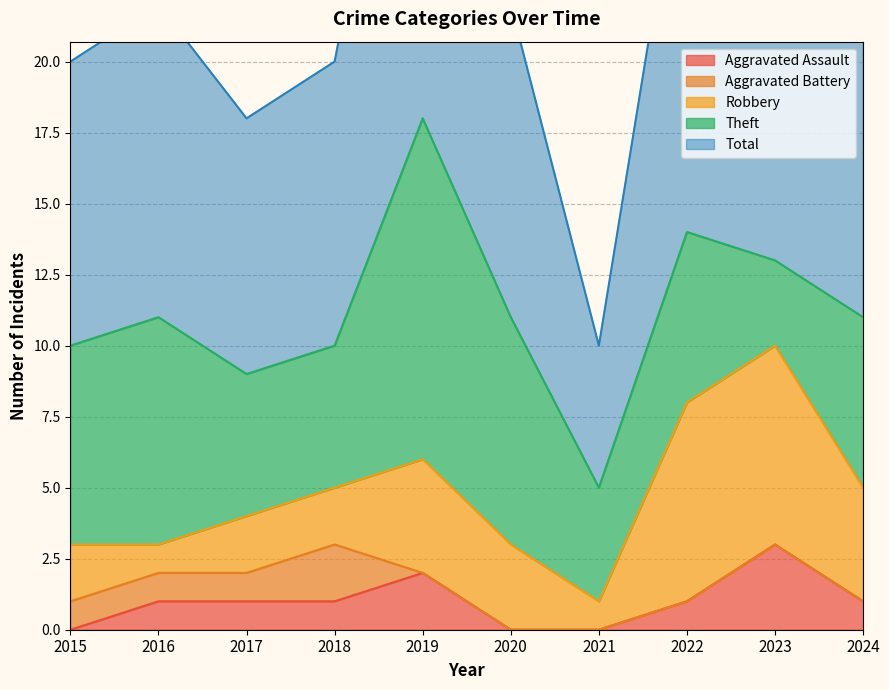

Reading right to left, list all the values displayed in this chart.

Aggravated Assault: 1	3	1	0	0	2	1	1	1	0
Aggravated Battery: 0	0	0	0	0	0	2	1	1	1
Robbery: 4	7	7	1	3	4	2	2	1	2
Theft: 6	3	6	4	8	12	5	5	8	7
Total: 11	13	15	5	11	18	10	9	11	10